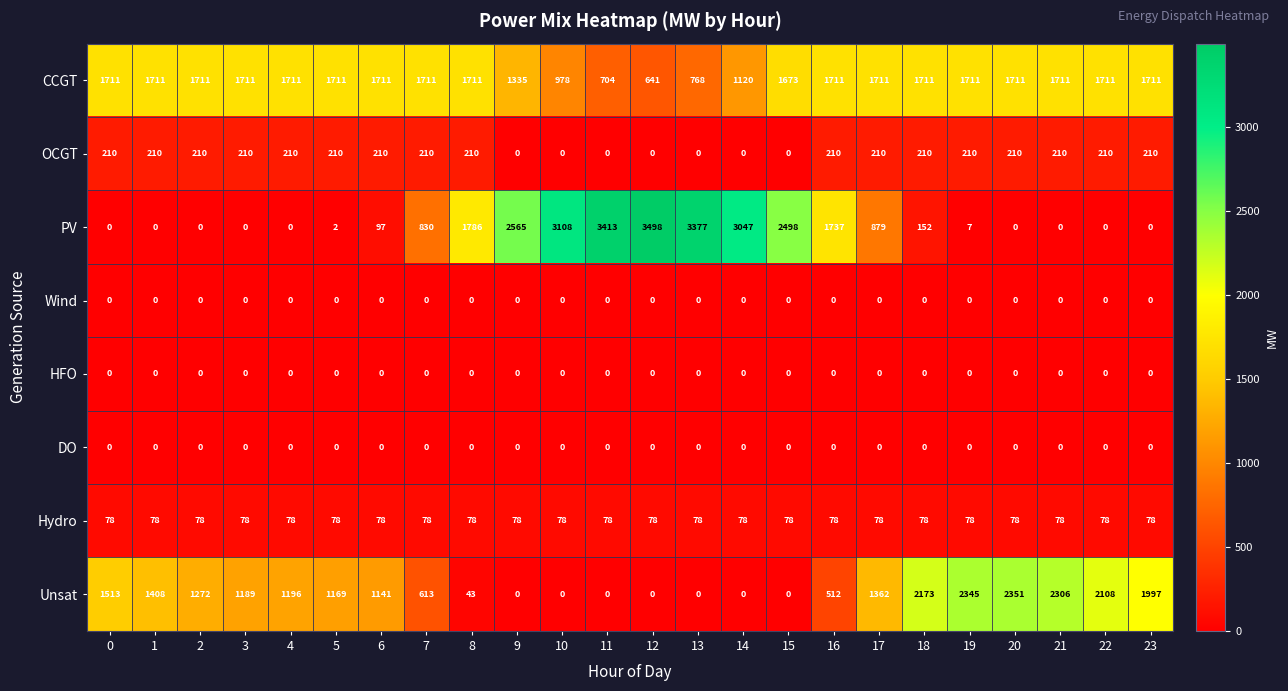

What is the maximum value shown in the chart?

3498